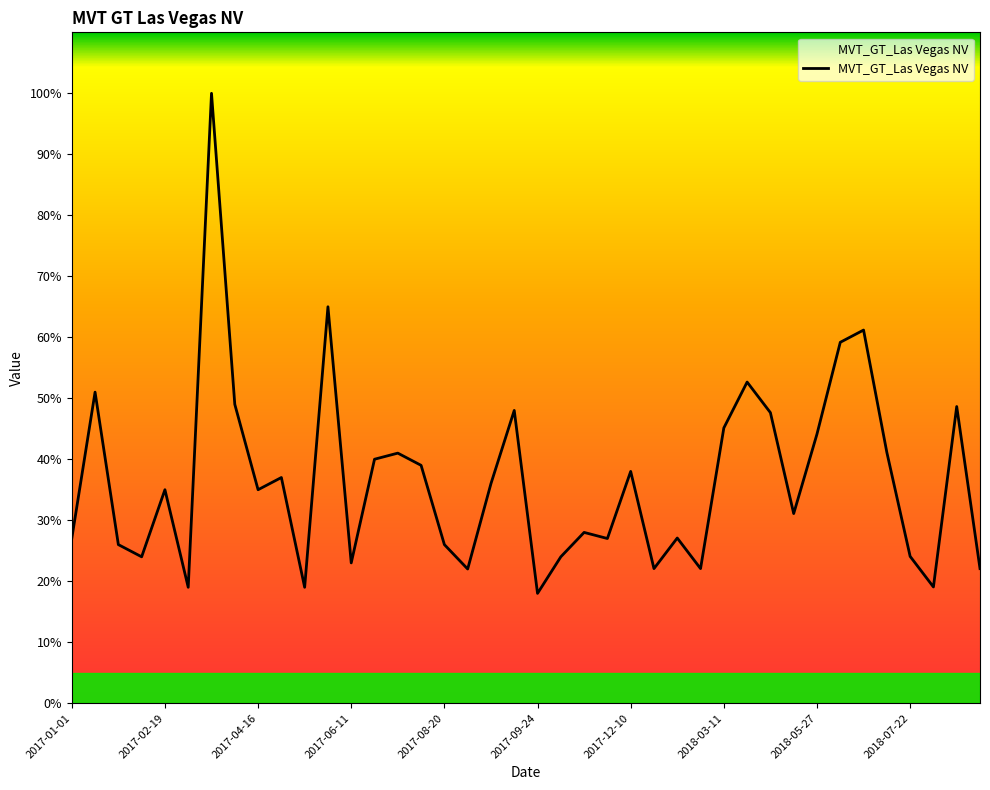

What is the maximum value shown in the chart?

100.0